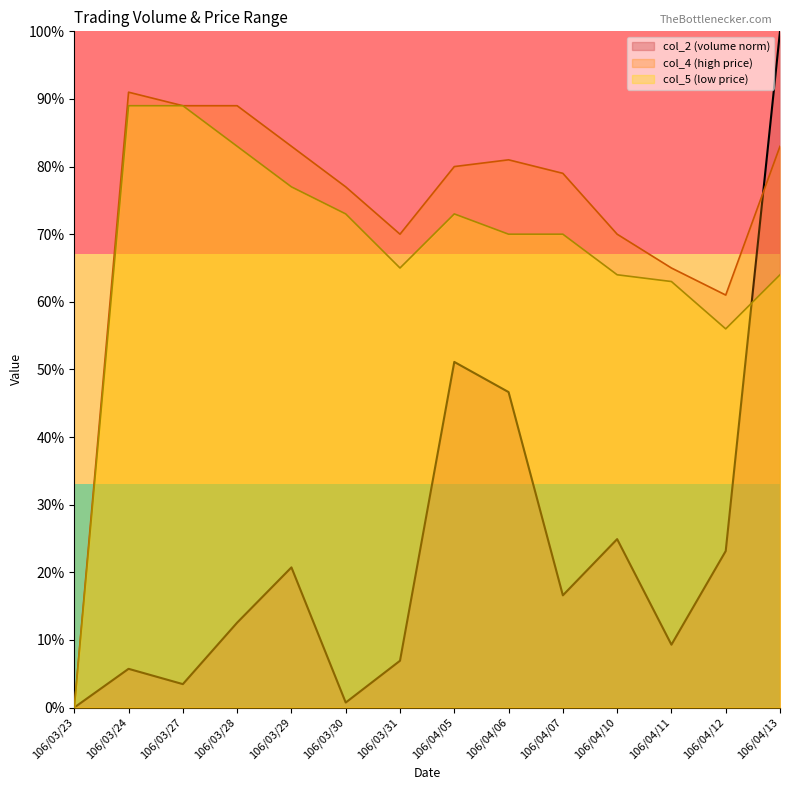

What position from the left is 106/04/07?

10